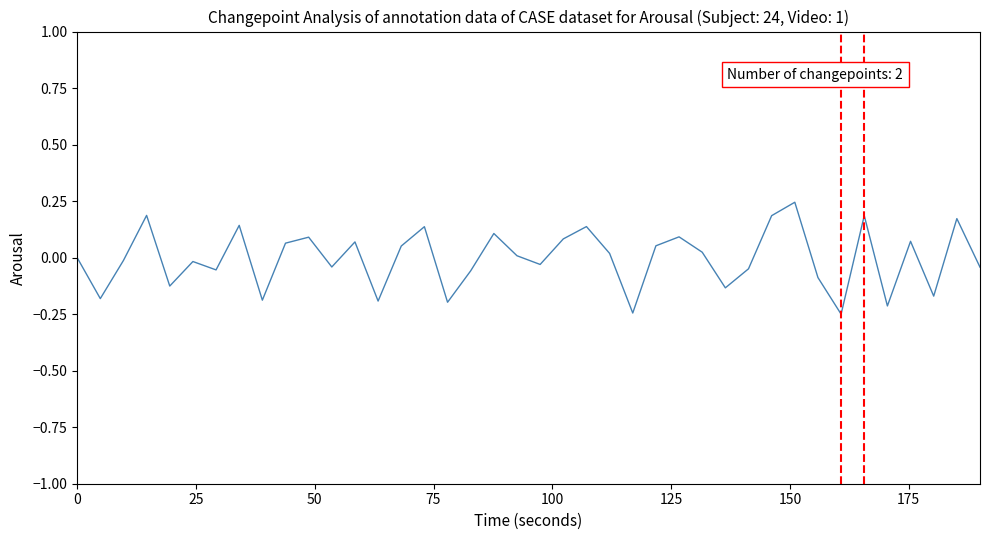

What is the difference between the maximum and minimum values?

0.5